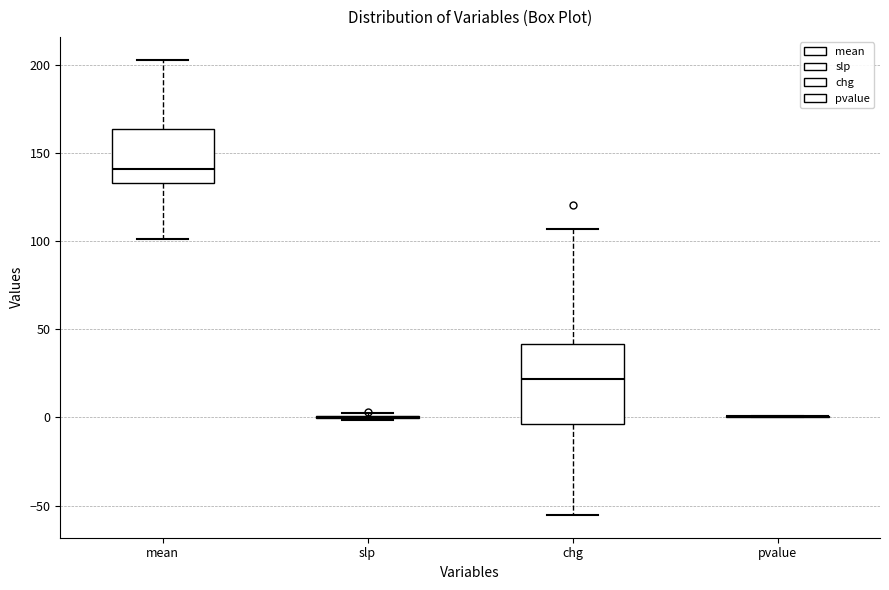

Comparing the boxes themselves (not the whiskers), which one is the tallest?

chg